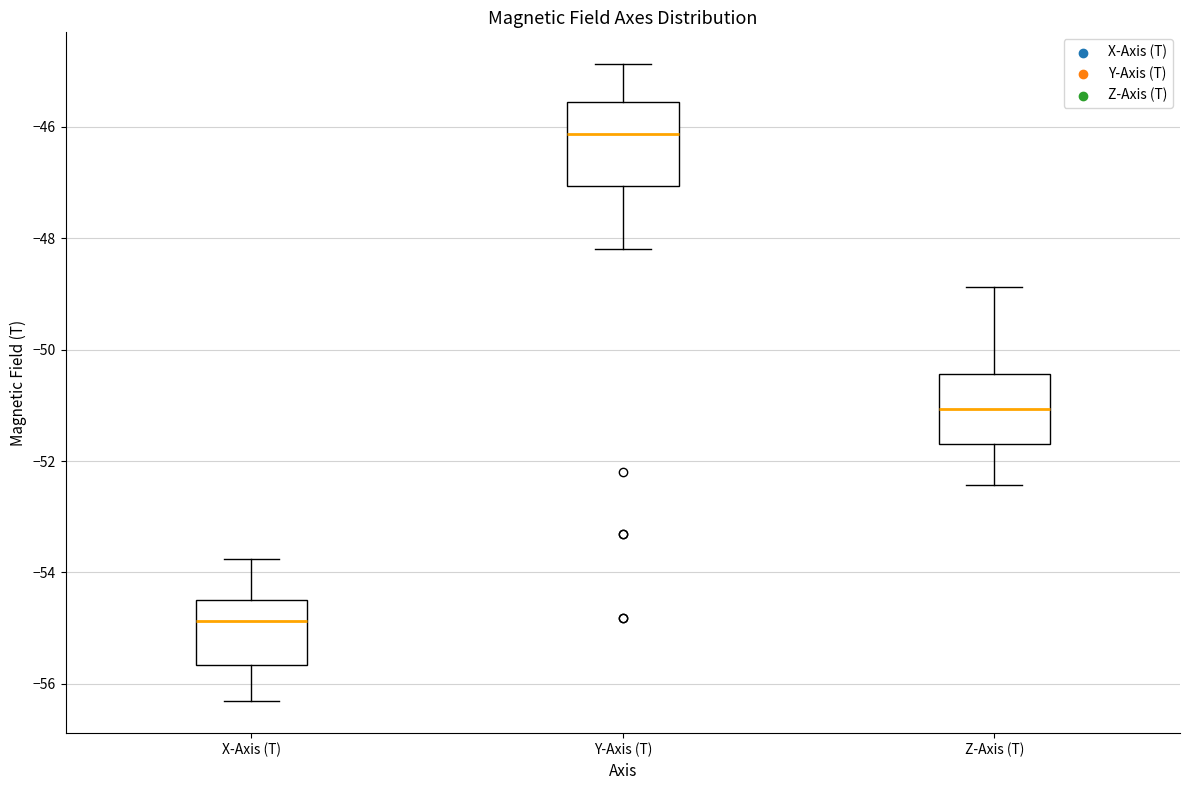

Which box is the tallest, from its lower edge to its upper edge?

Y-Axis (T)